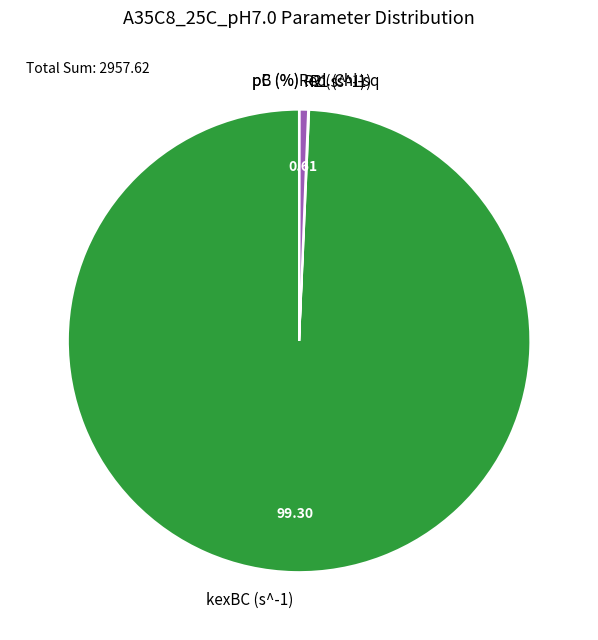

Combined, do kexBC (s^-1) and R2 (s^-1) account for over 50%?

Yes